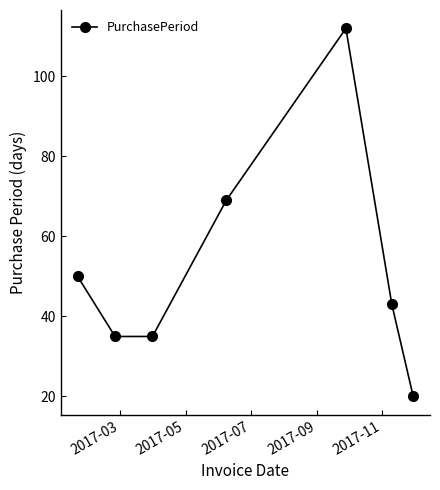

What is the minimum value shown in the chart?

20